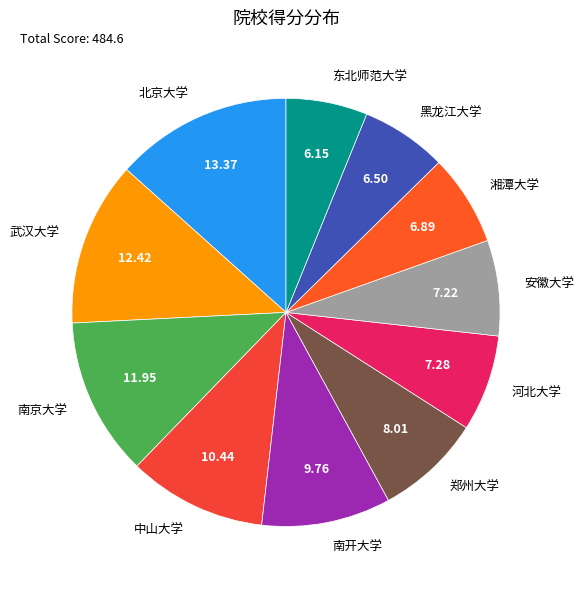

Which slice is the largest?

北京大学